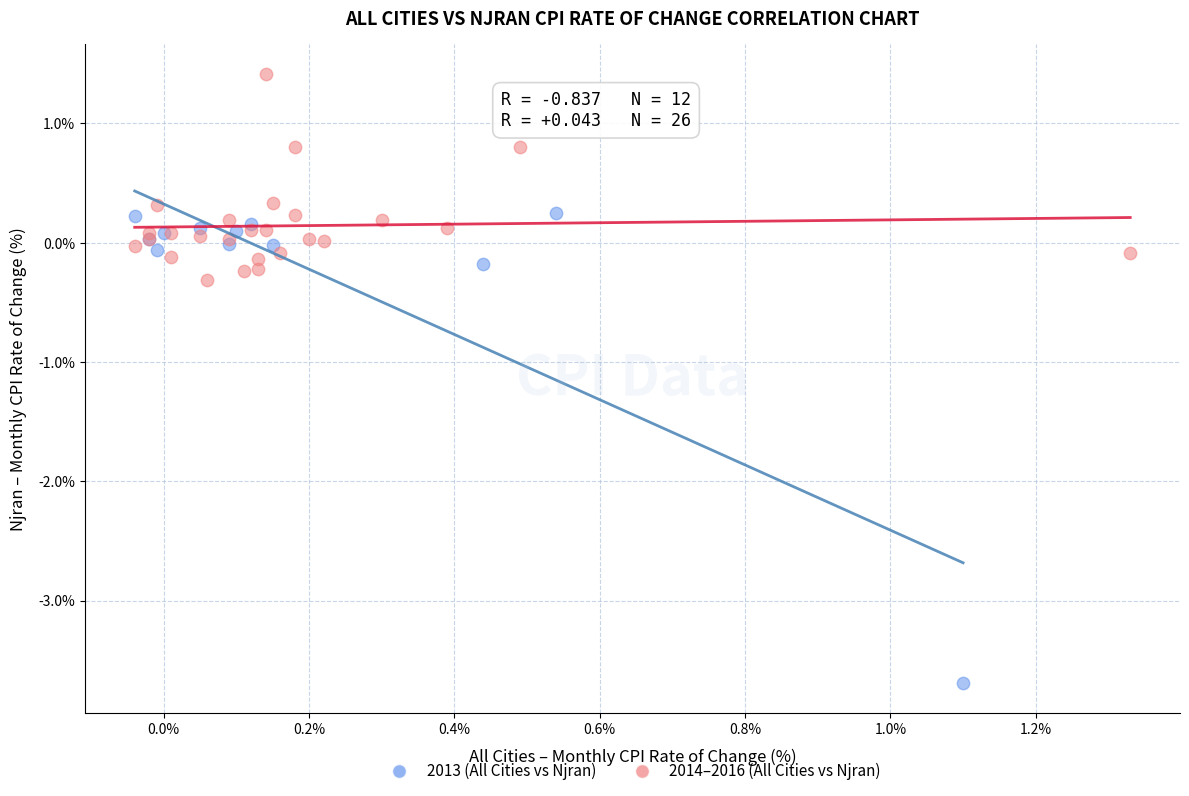

Which series contains the lowest Y value?

2013 (All Cities vs Njran)